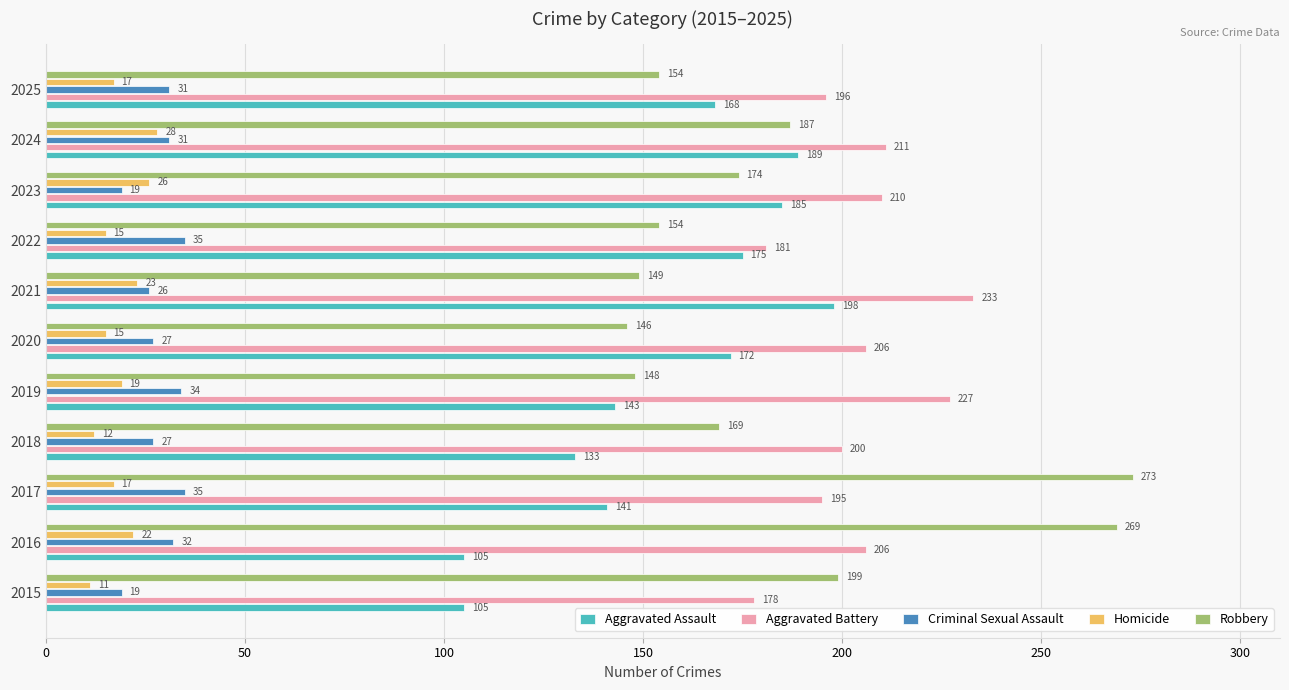

How many values in the Criminal Sexual Assault series are below 31?

5